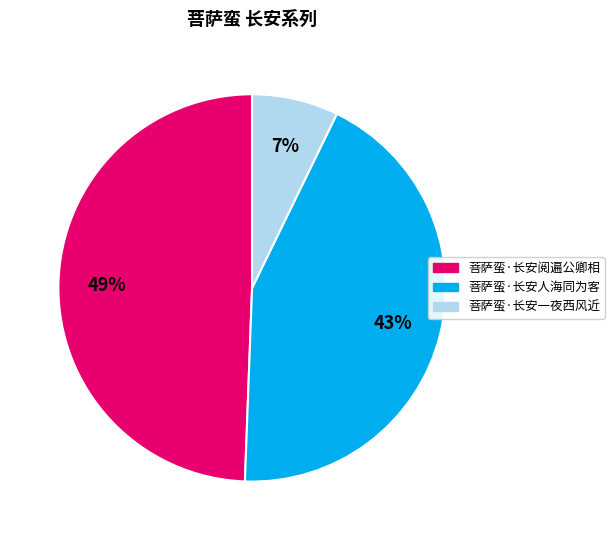

Count the number of slices in the pie.

3